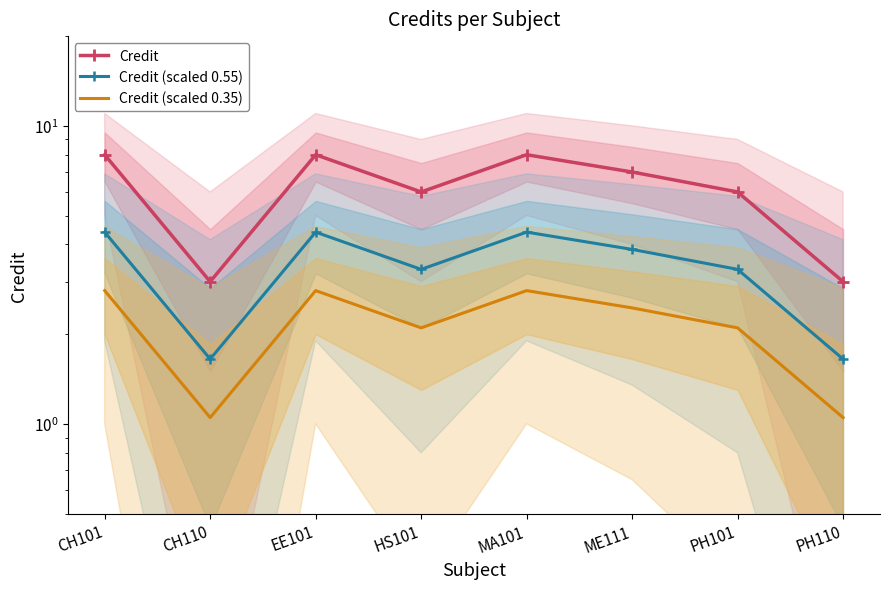

How many lines are shown in the chart?

3